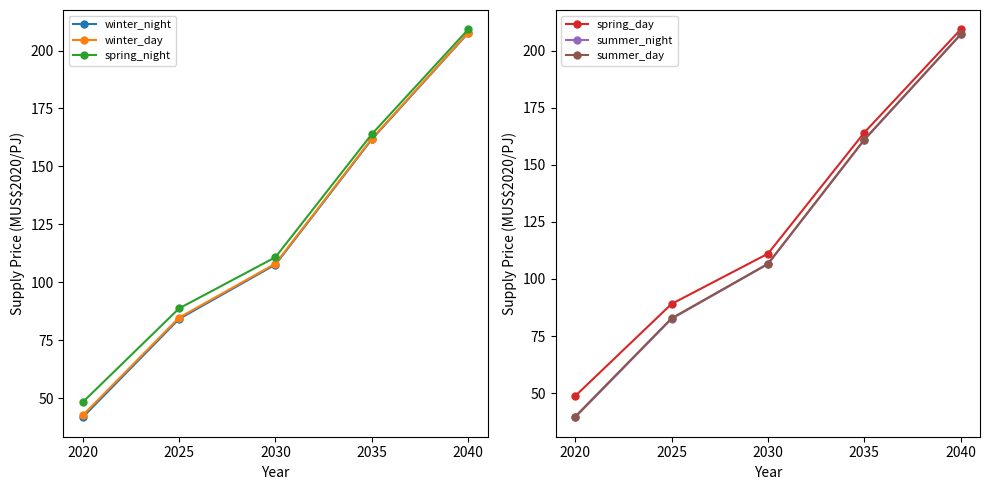

Which series has the largest total across all categories?

spring_day